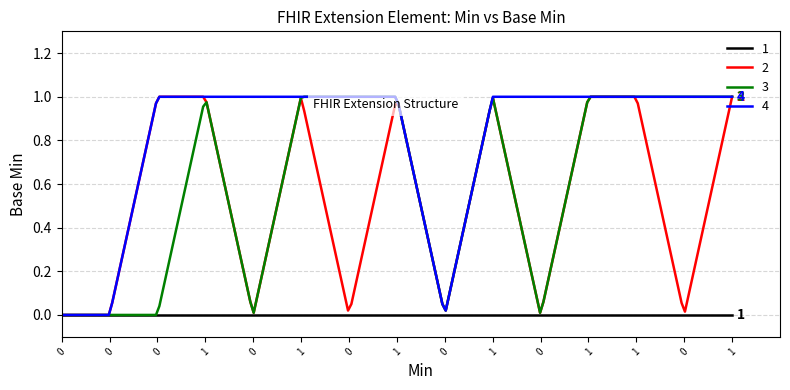

Which series has the largest total across all categories?

4